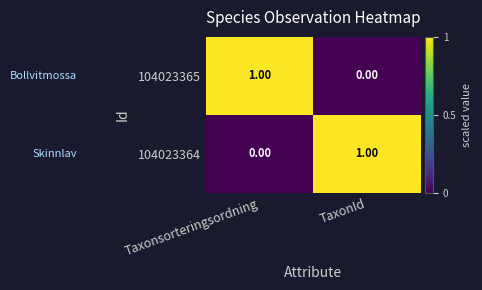

At which label does 104023364 reach its peak?

TaxonId